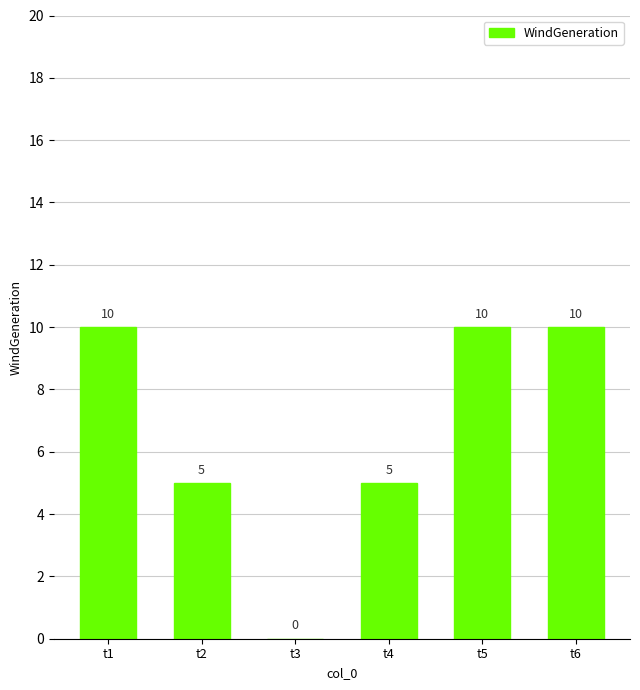

The chart shows a value of 0 at t3. True or false?

True